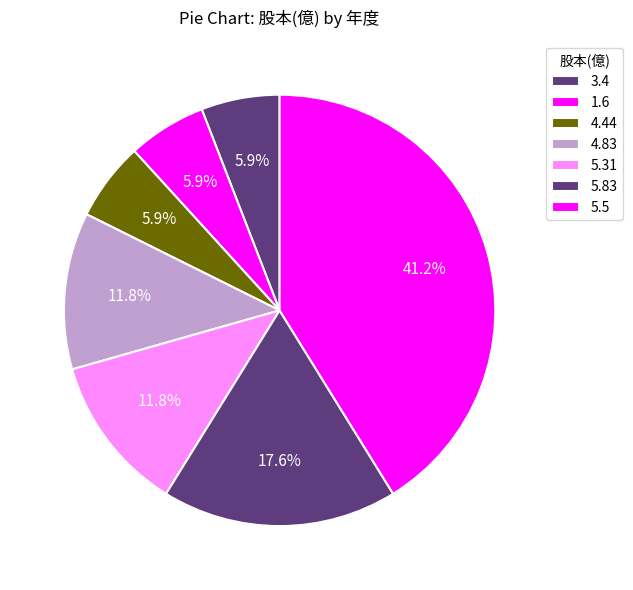

How many slices are in this pie chart?

7